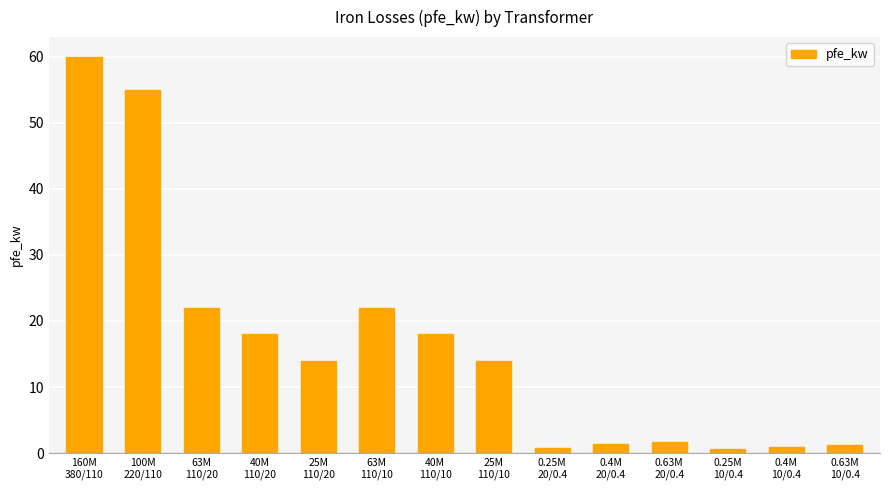

What is the difference between the second highest and second lowest values?

54.2